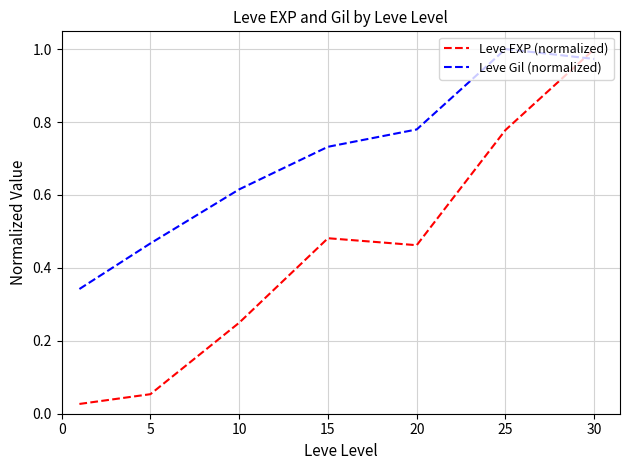

How many times do Leve Gil (normalized) and Leve EXP (normalized) cross each other?

1